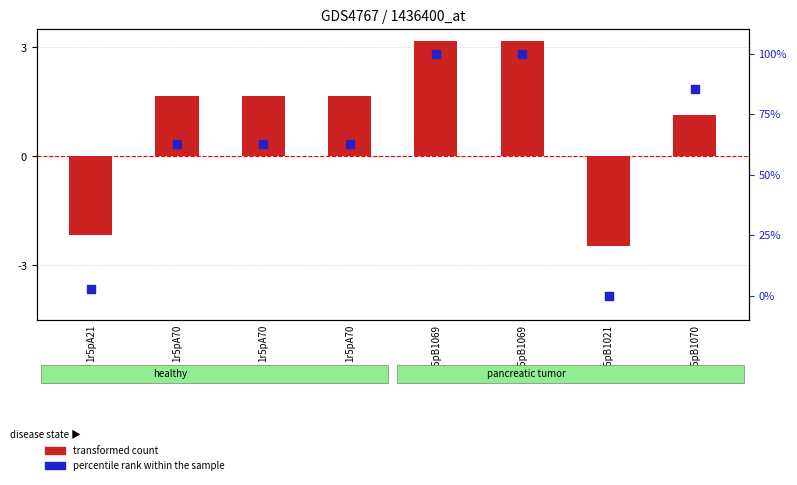

Which series has the widest spread of Y values?

percentile rank within the sample